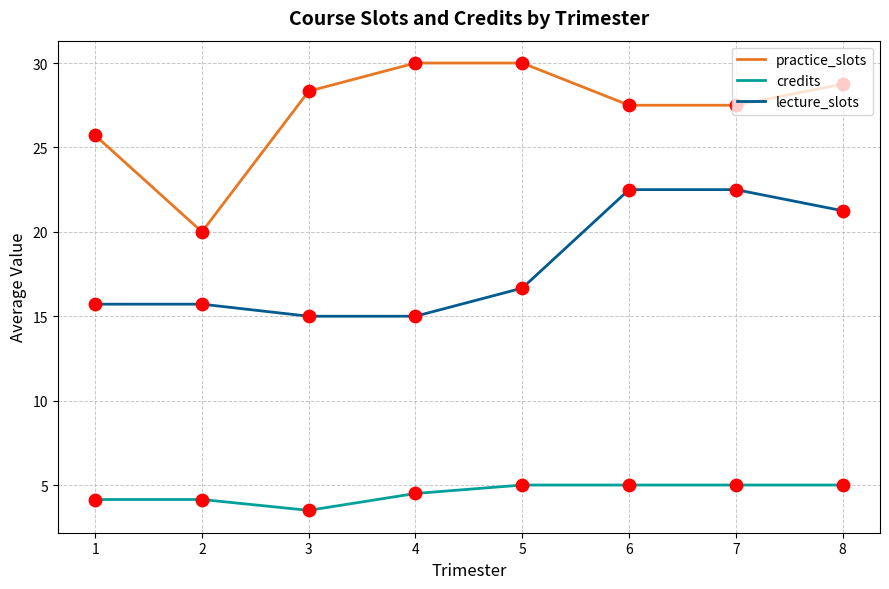

At how many categories does at least one series exceed 13?

8